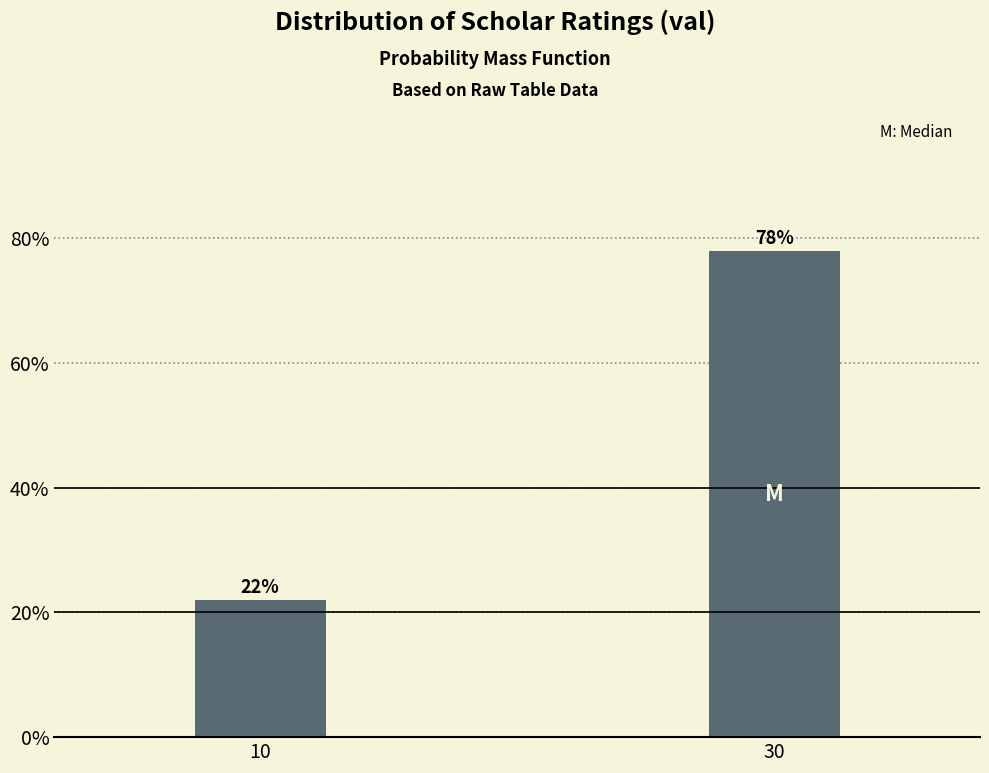

Are the bars horizontal?

No